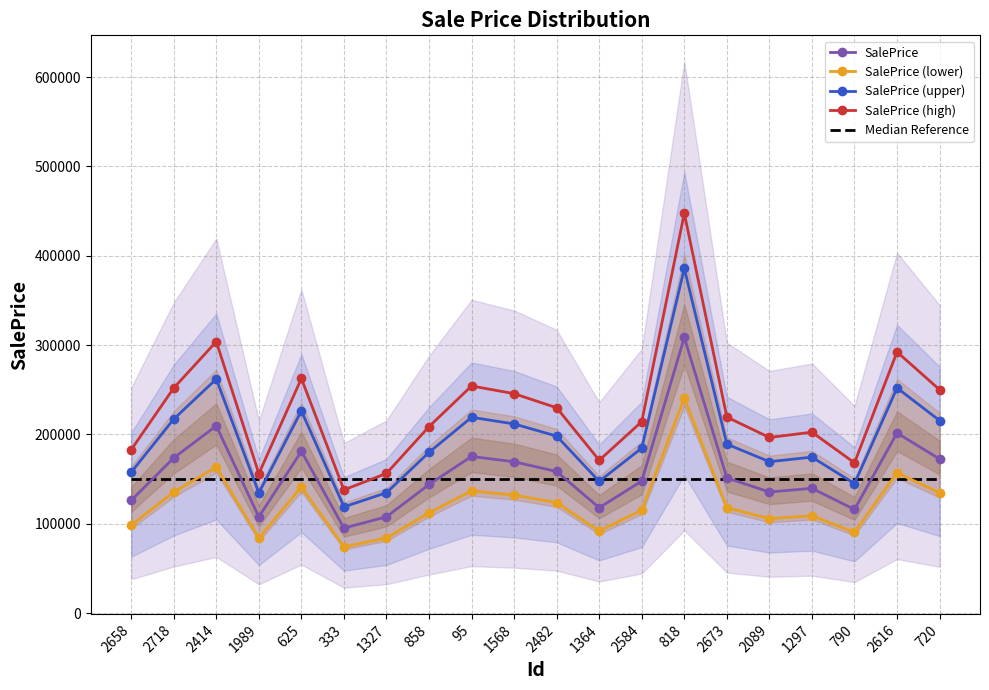

At which category does SalePrice (lower) reach its first local valley?

1989